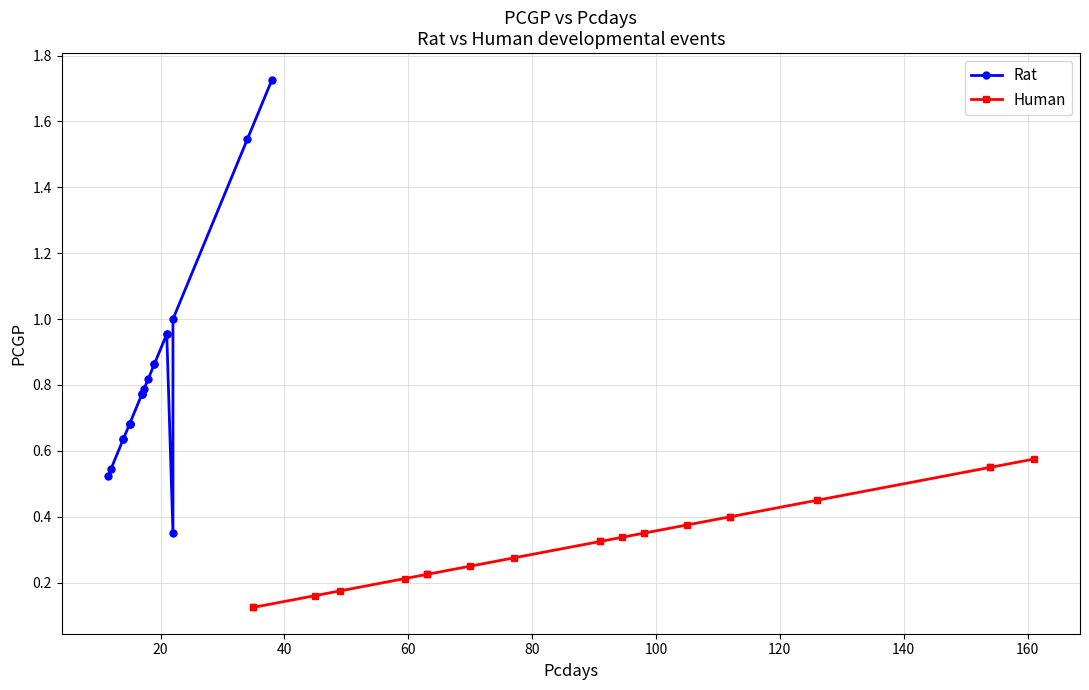

List the series in order of their overall mean, highest first.

Rat, Human